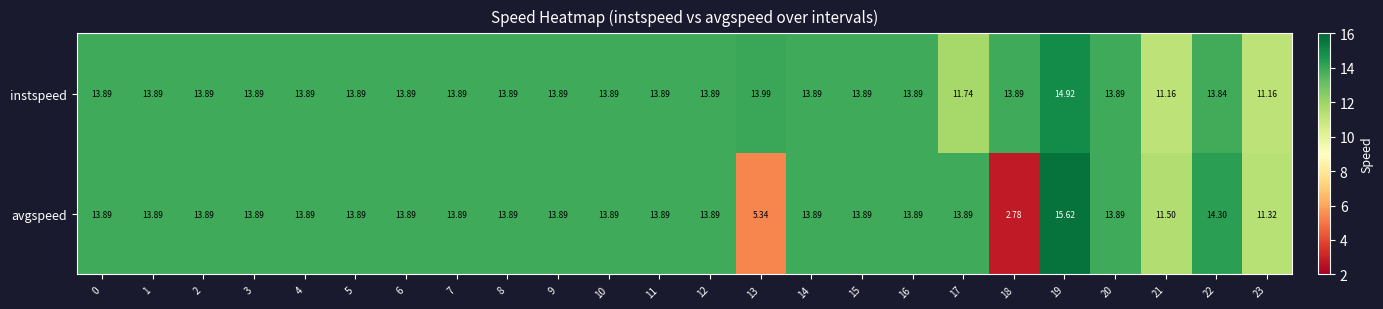

Rank the series by their maximum value, from lowest to highest.

instspeed, avgspeed